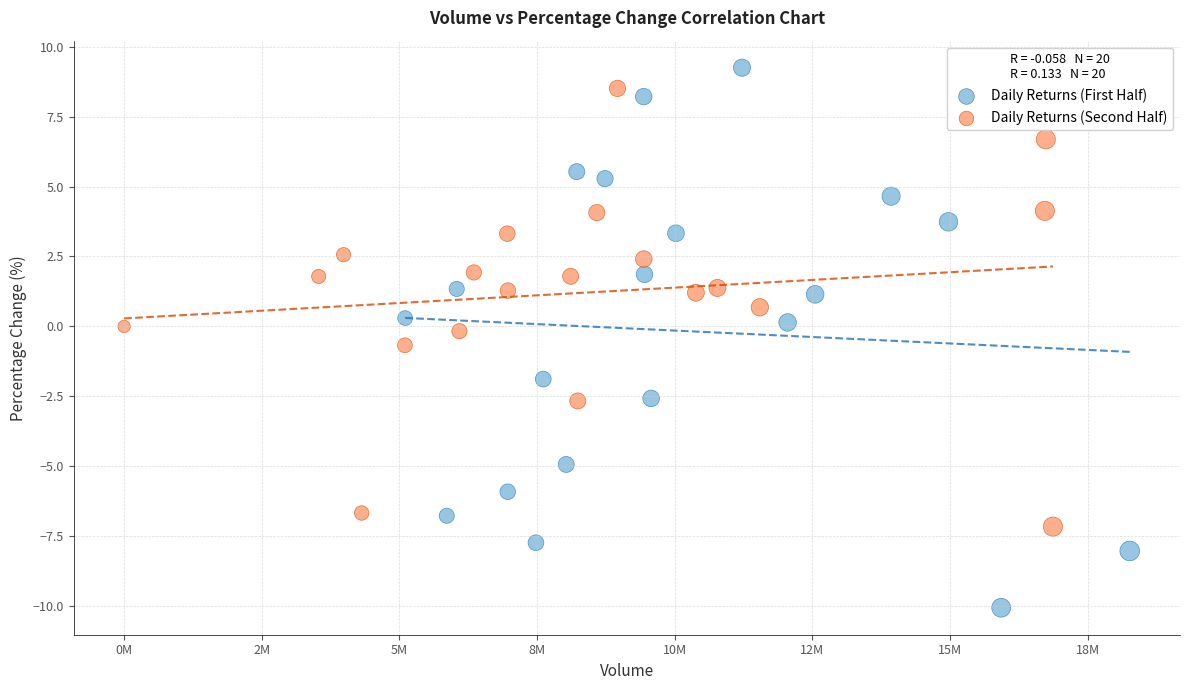

Which series contains the lowest Y value?

Daily Returns (First Half)